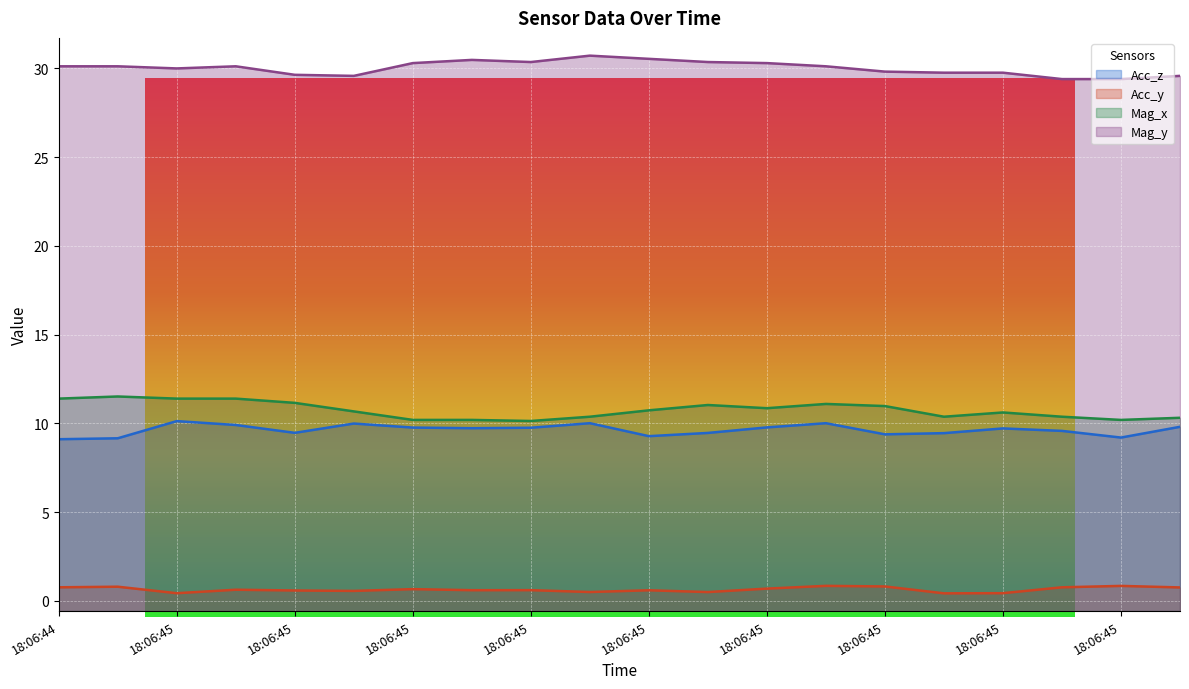

At which category is the sum across all series the highest?

18:06:45